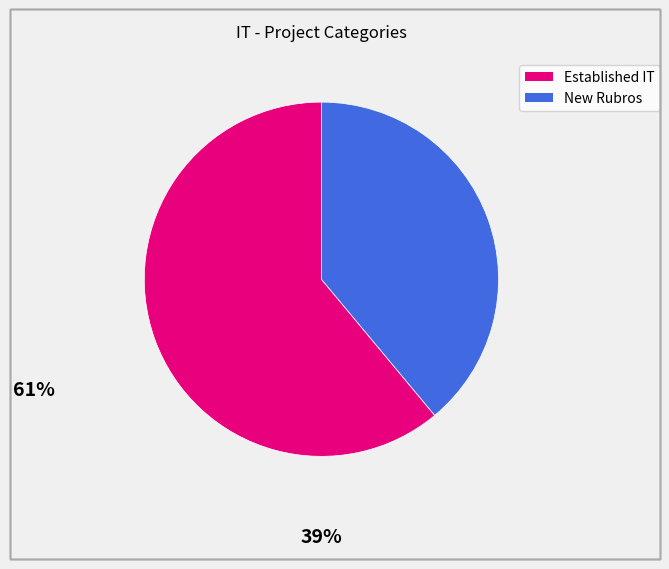

Is there a majority slice in this chart?

Yes